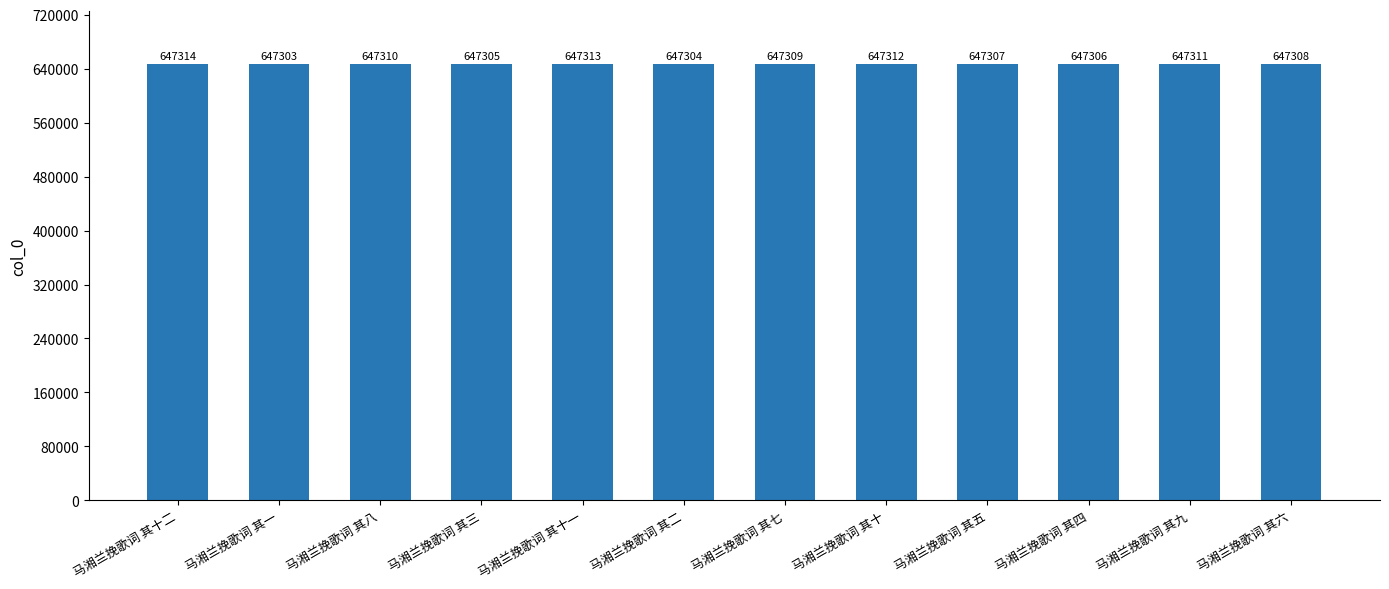

List the labels in order of value, smallest first.

马湘兰挽歌词 其一, 马湘兰挽歌词 其二, 马湘兰挽歌词 其三, 马湘兰挽歌词 其四, 马湘兰挽歌词 其五, 马湘兰挽歌词 其六, 马湘兰挽歌词 其七, 马湘兰挽歌词 其八, 马湘兰挽歌词 其九, 马湘兰挽歌词 其十, 马湘兰挽歌词 其十一, 马湘兰挽歌词 其十二